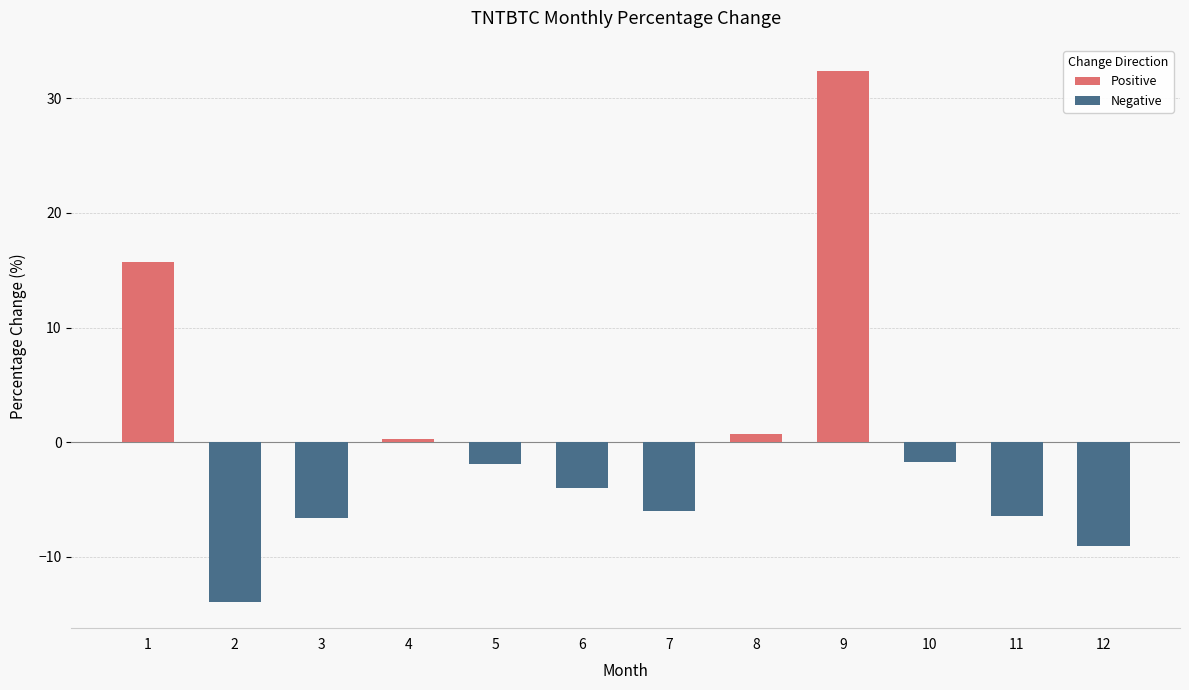

Is it true that the value at 9 is 52.7?

False